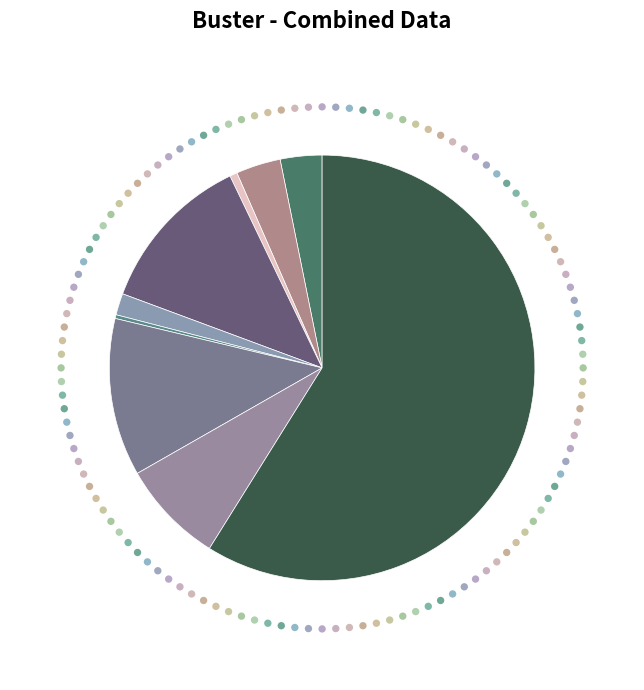

What is the change in value from Burglary to Criminal Sexual Assault?

-187